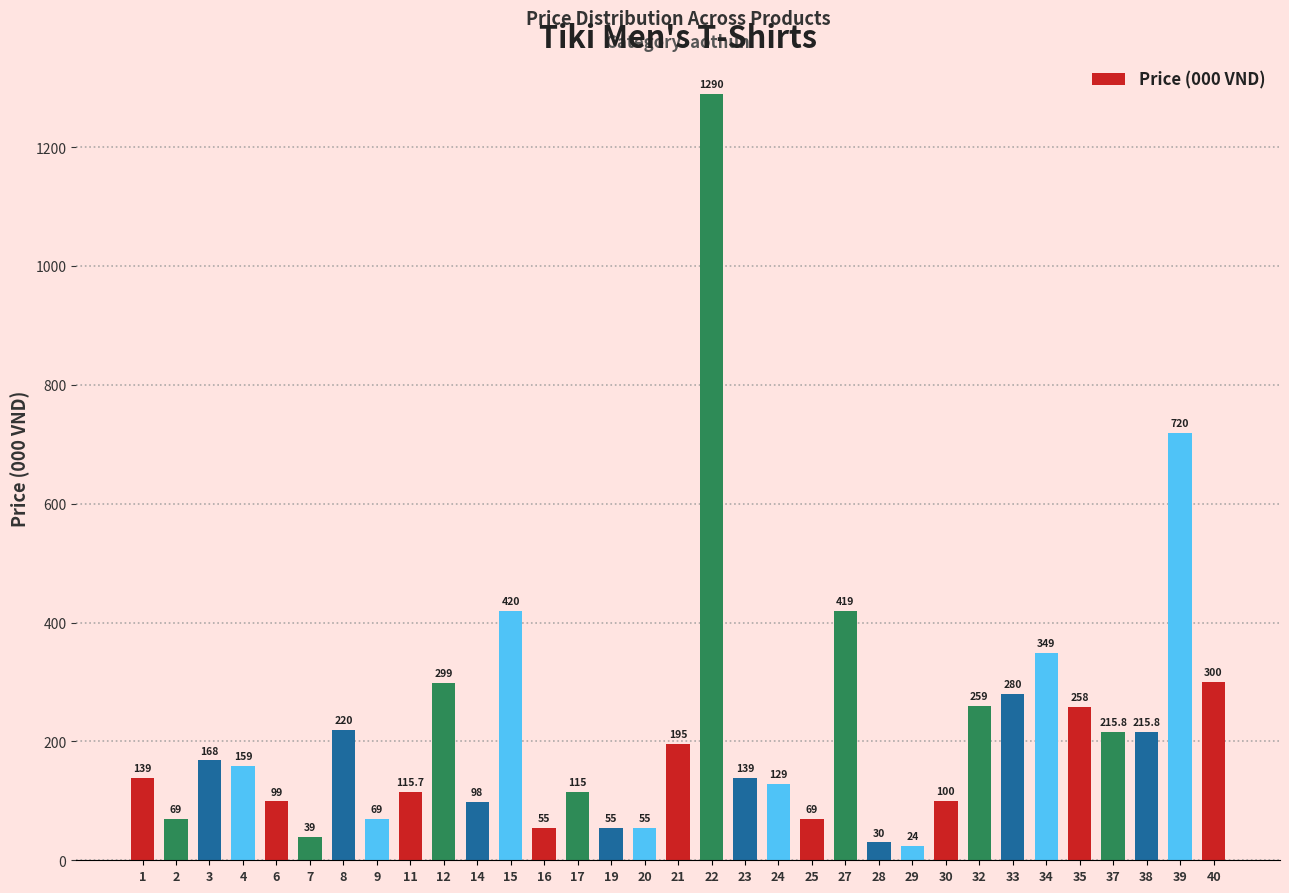

What is the ratio of the value at 35 to the value at 40?

0.9